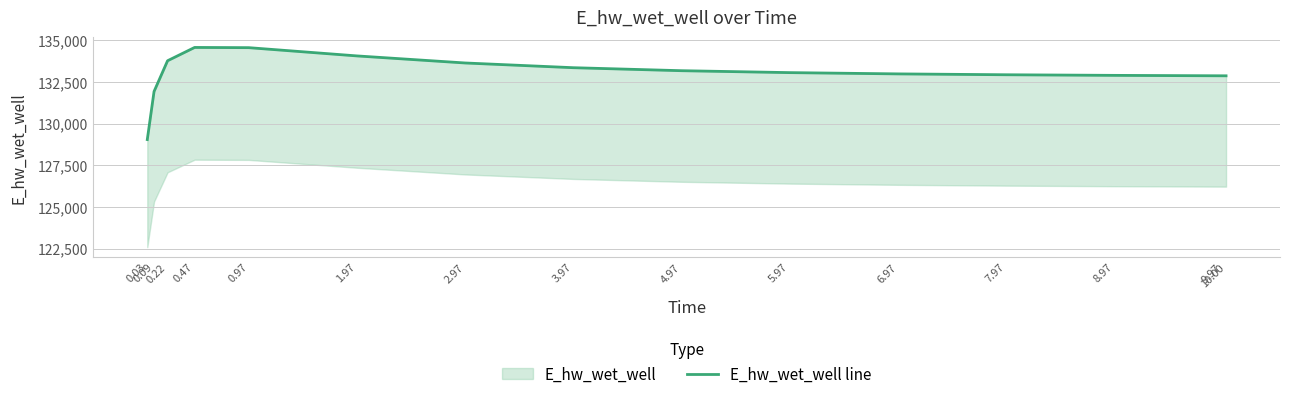

Rank the categories by value from lowest to highest.

0.03, 0.09, 10.00, 9.97, 8.97, 7.97, 6.97, 5.97, 4.97, 3.97, 2.97, 0.22, 1.97, 0.97, 0.47